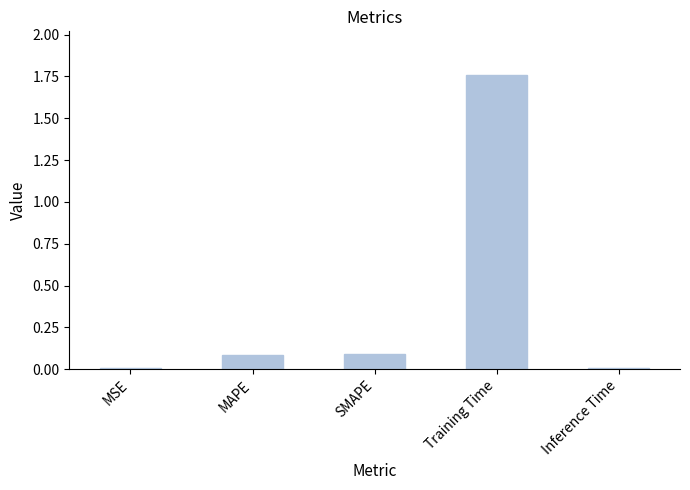

Which label corresponds to the largest value in the chart?

Training Time